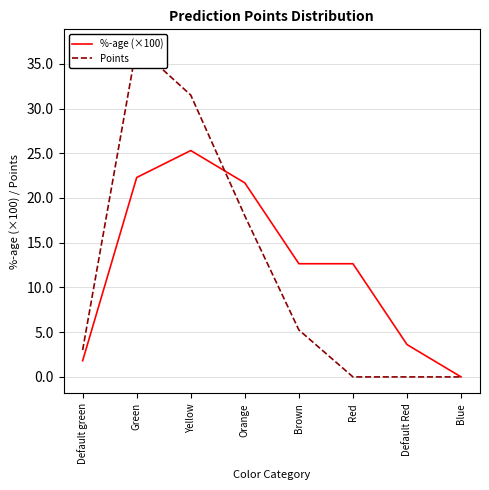

How many data points does each series have?

8